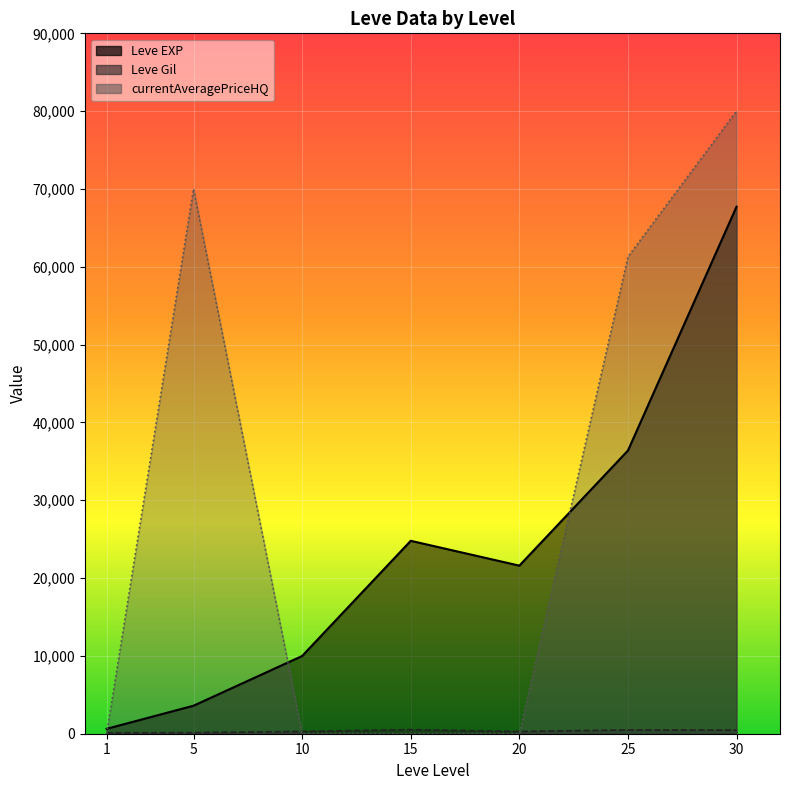

Rank the series by their maximum value, from highest to lowest.

currentAveragePriceHQ, Leve EXP, Leve Gil